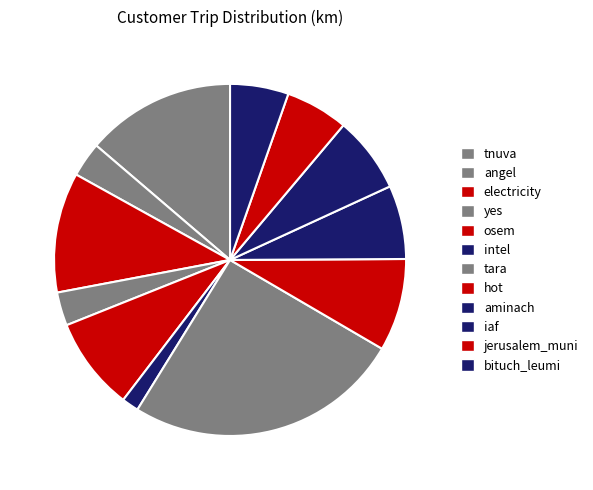

Which category has the biggest portion of the pie?

tara